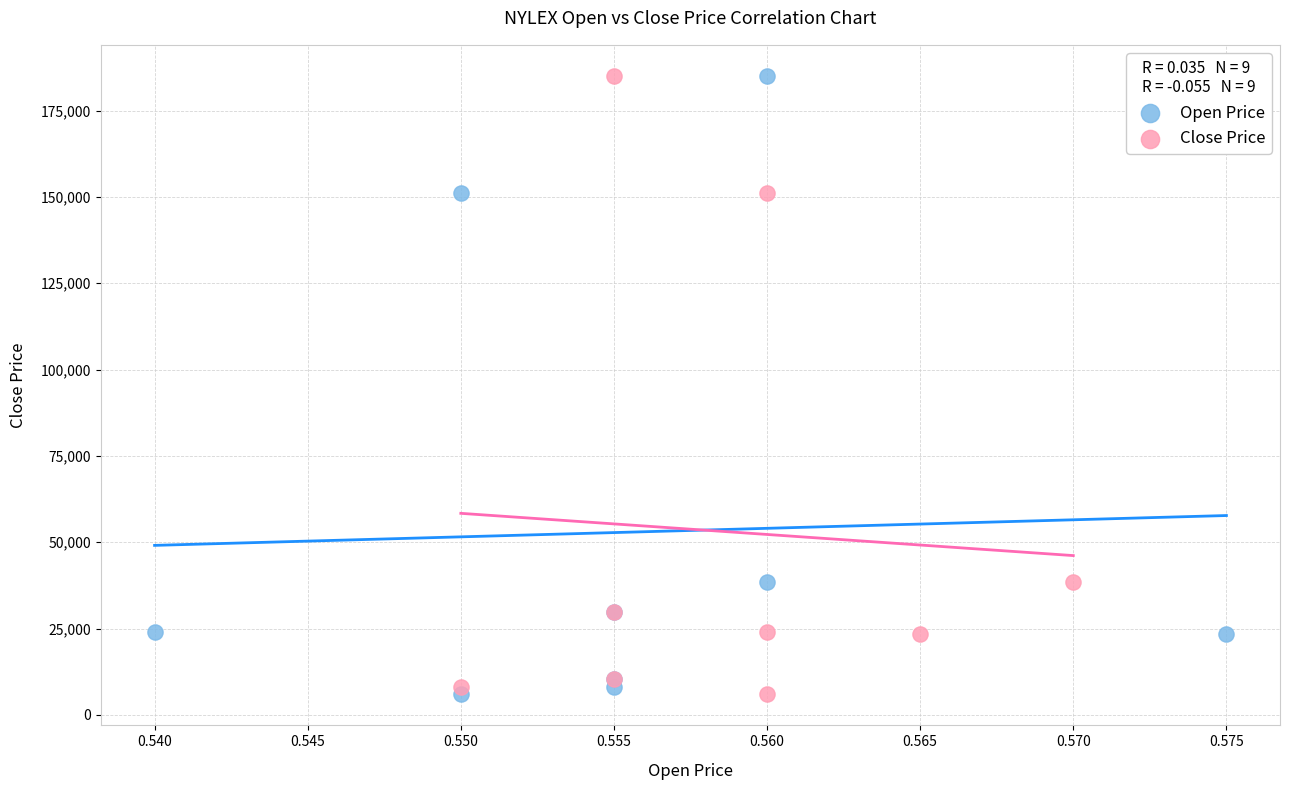

What are all the series names shown in the legend?

Open Price, Close Price